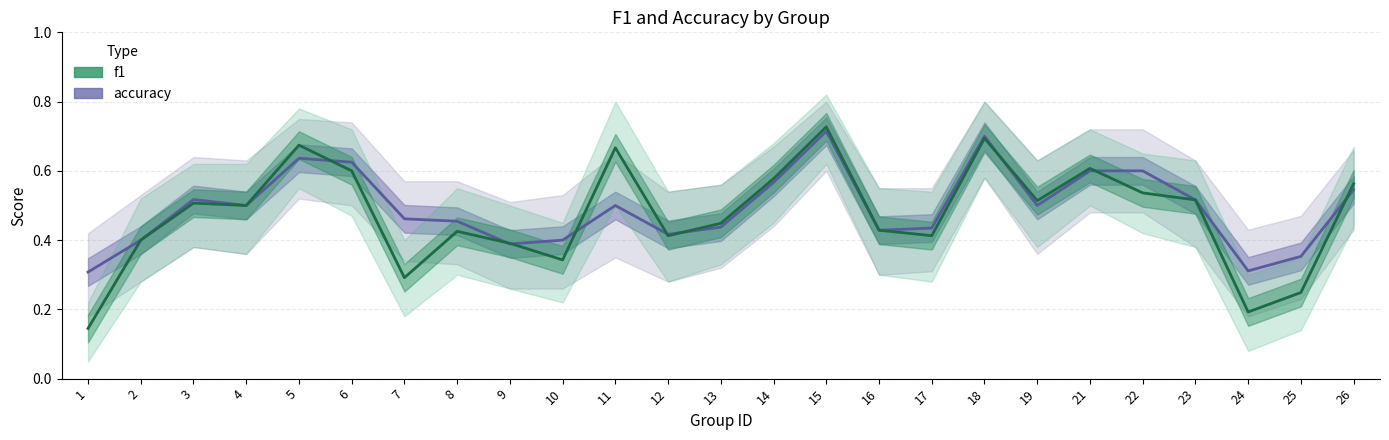

Reading left to right, what are all the values shown in this chart?

accuracy: 0.3	0.4	0.5	0.5	0.6	0.6	0.5	0.5	0.4	0.4	0.5	0.4	0.4	0.6	0.7	0.4	0.4	0.7	0.5	0.6	0.6	0.5	0.3	0.4	0.5
f1: 0.1	0.4	0.5	0.5	0.7	0.6	0.3	0.4	0.4	0.3	0.7	0.4	0.4	0.6	0.7	0.4	0.4	0.7	0.5	0.6	0.5	0.5	0.2	0.2	0.6